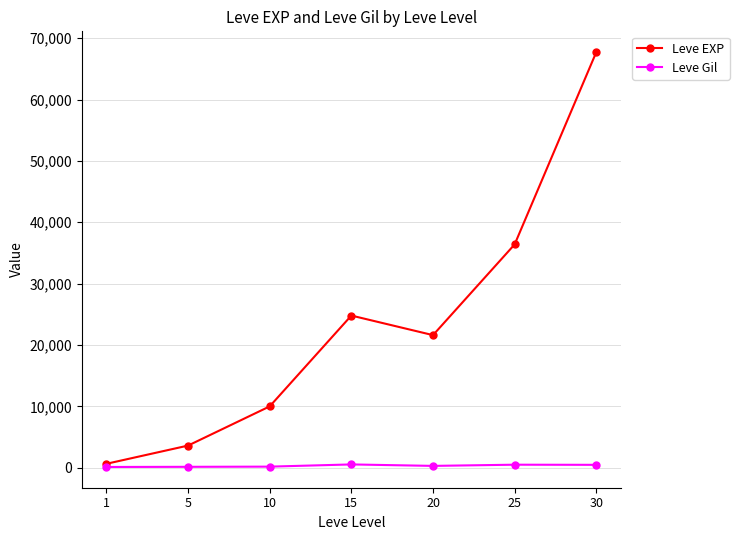

At which label does Leve EXP first exceed 21600?

15